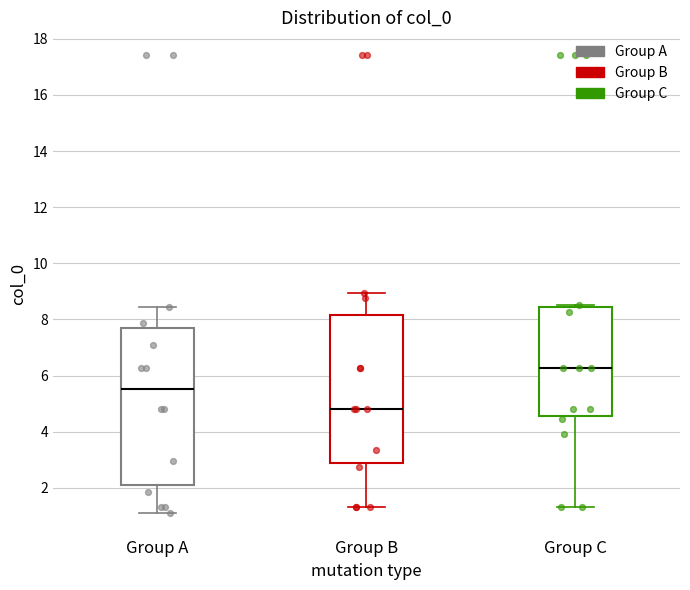

Where is the lower edge of the box for Group C on the y-axis? The values are not printed on the chart, so give them approximately, as read against the axis.

4.6